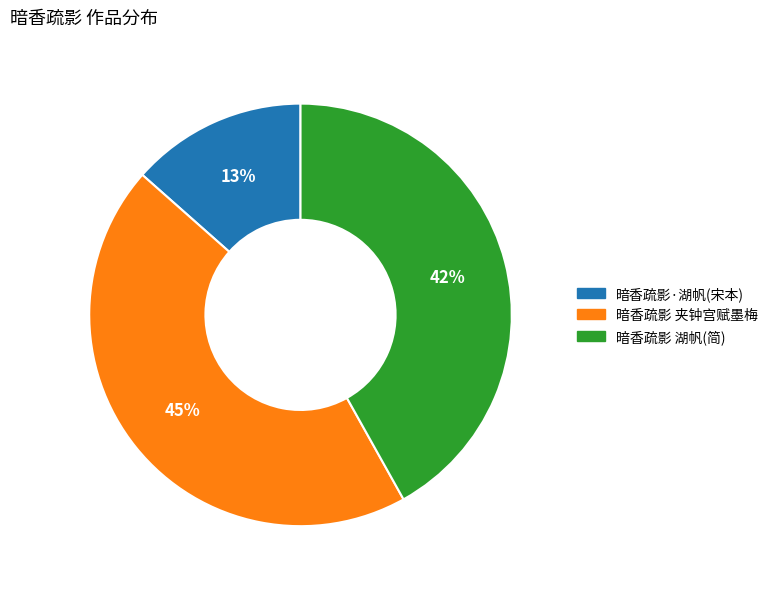

To the nearest percent, what is the average slice percentage?

33%